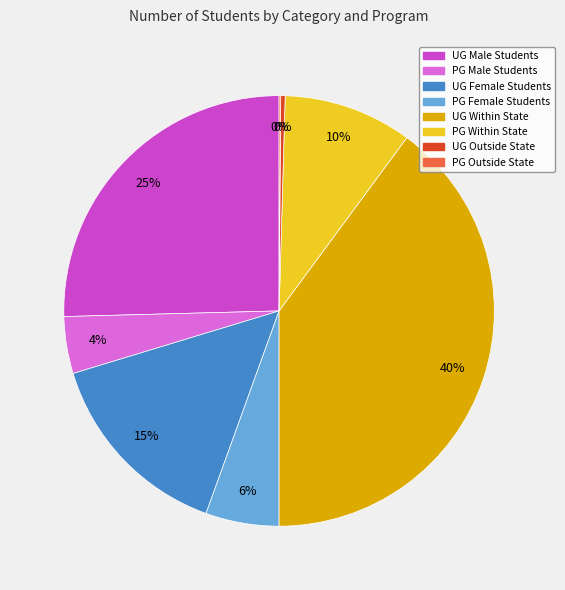

What is the largest slice in the pie chart?

UG Within State